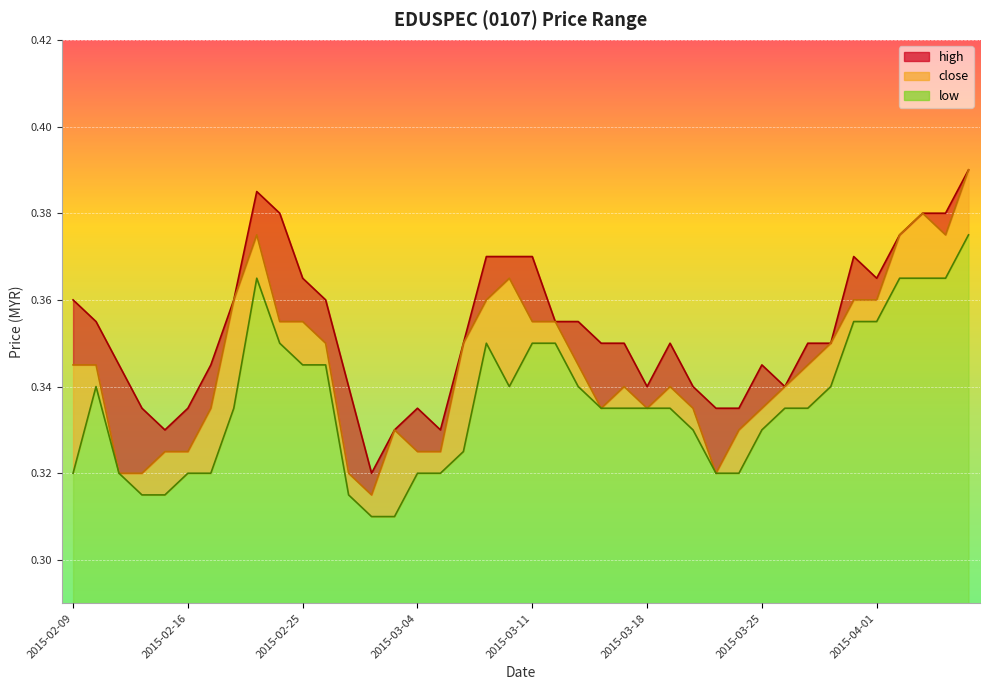

True or false: close has a value of 0.3 at 2015-03-27.

True